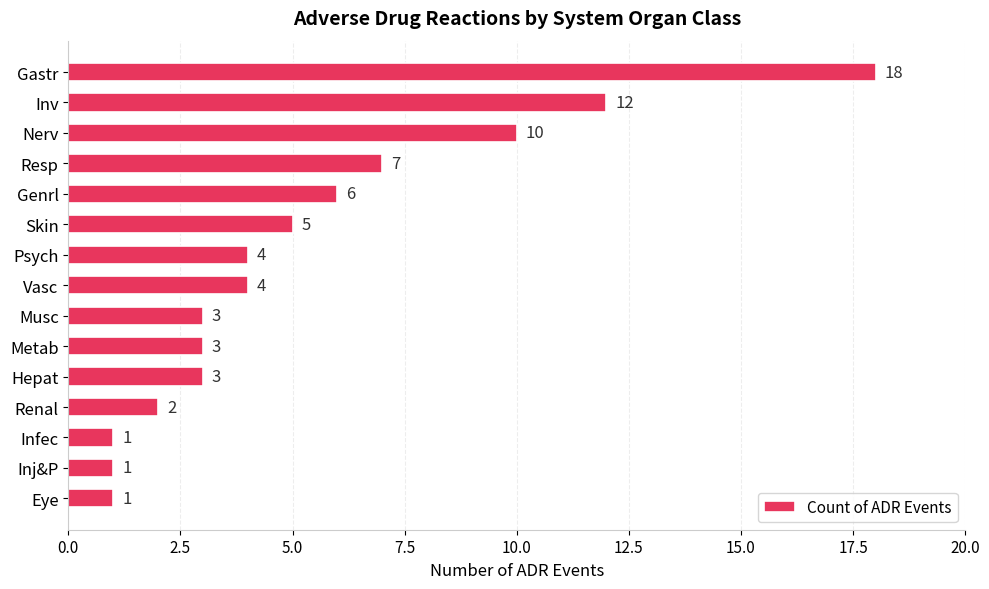

Is it true that the value at Resp is 9?

False